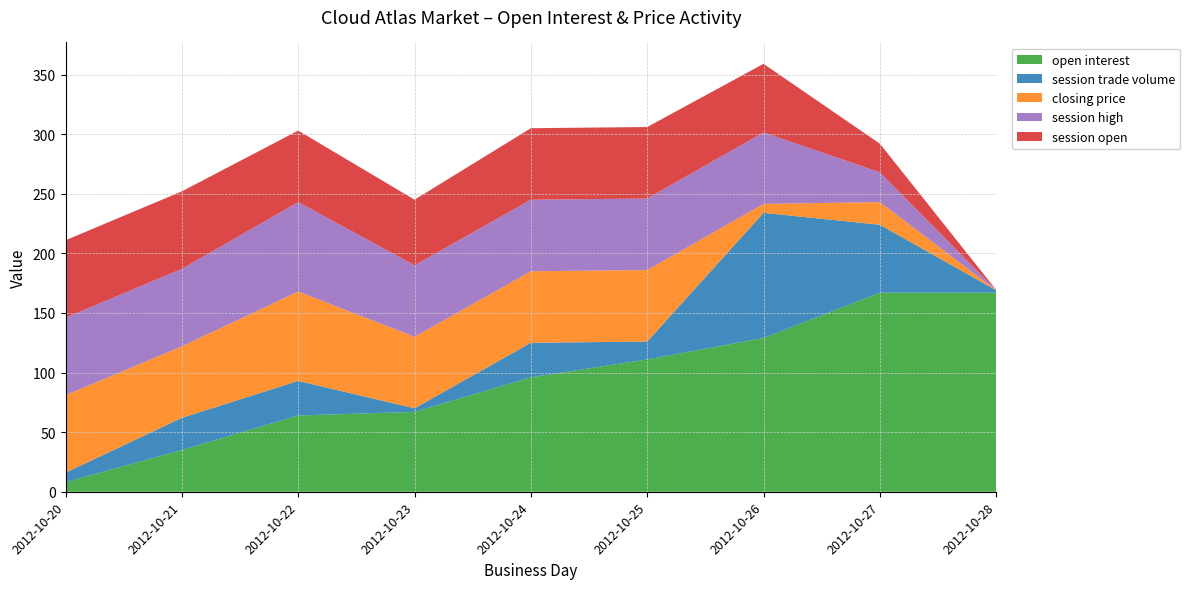

Reading left to right, transcribe all the data shown in this chart.

open interest: 2012-10-20=8.0	2012-10-21=35.0	2012-10-22=64.0	2012-10-23=67.0	2012-10-24=96.0	2012-10-25=111.0	2012-10-26=129.0	2012-10-27=167.0	2012-10-28=167.0
session trade volume: 2012-10-20=8.0	2012-10-21=27.0	2012-10-22=29.0	2012-10-23=3.0	2012-10-24=29.0	2012-10-25=15.0	2012-10-26=105.0	2012-10-27=57.0	2012-10-28=2.0
closing price: 2012-10-20=65.0	2012-10-21=60.0	2012-10-22=75.0	2012-10-23=60.0	2012-10-24=60.0	2012-10-25=60.0	2012-10-26=7.5	2012-10-27=19.0	2012-10-28=0.1
session high: 2012-10-20=65.0	2012-10-21=65.0	2012-10-22=75.0	2012-10-23=60.0	2012-10-24=60.0	2012-10-25=60.0	2012-10-26=60.0	2012-10-27=25.0	2012-10-28=0.1
session open: 2012-10-20=65.0	2012-10-21=65.0	2012-10-22=60.0	2012-10-23=55.0	2012-10-24=60.0	2012-10-25=60.0	2012-10-26=57.5	2012-10-27=24.0	2012-10-28=0.1